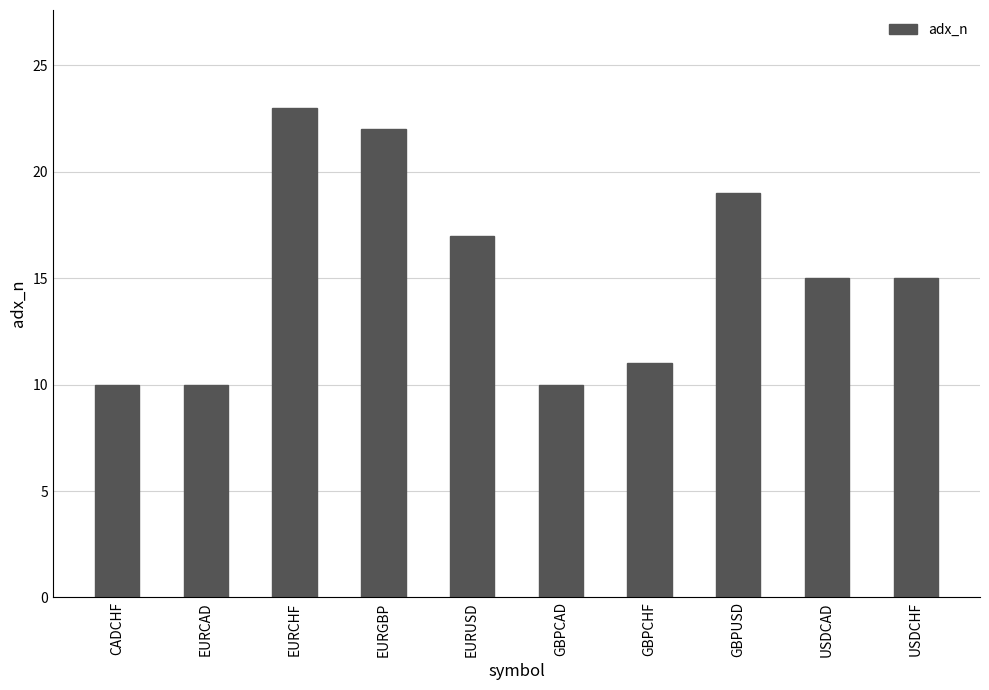

Reading left to right, transcribe all the data shown in this chart.

10	10	23	22	17	10	11	19	15	15